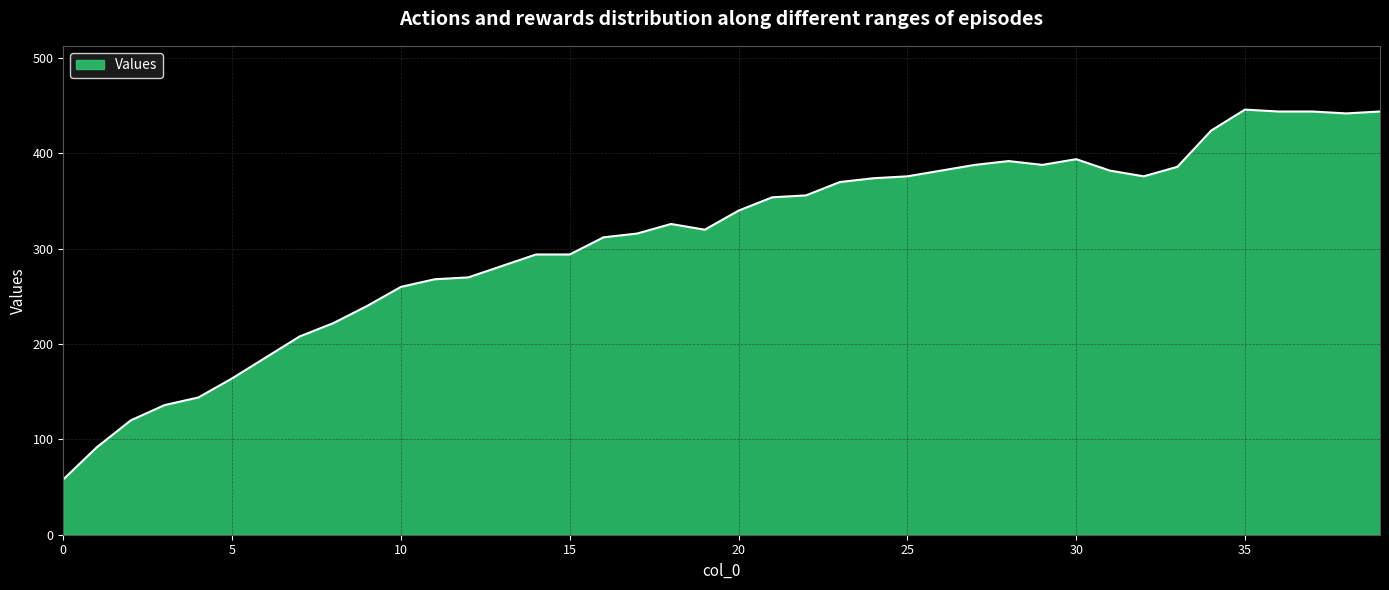

What is the average value?

310